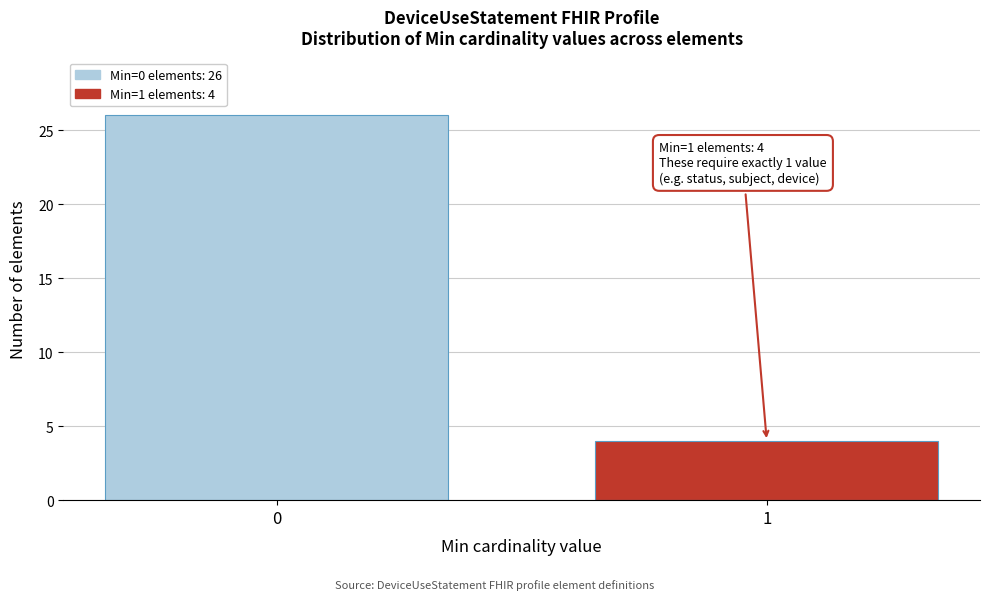

Reading right to left, what are all the values shown in this chart?

1=4	0=26